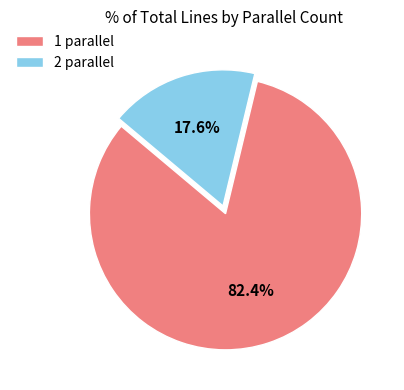

Which has a higher value, 1 parallel or 2 parallel?

1 parallel